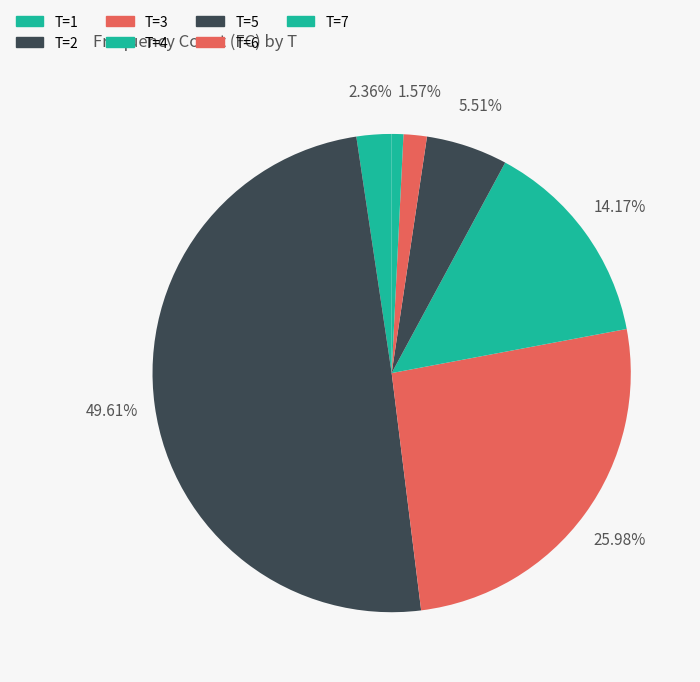

How many slices are in this pie chart?

7